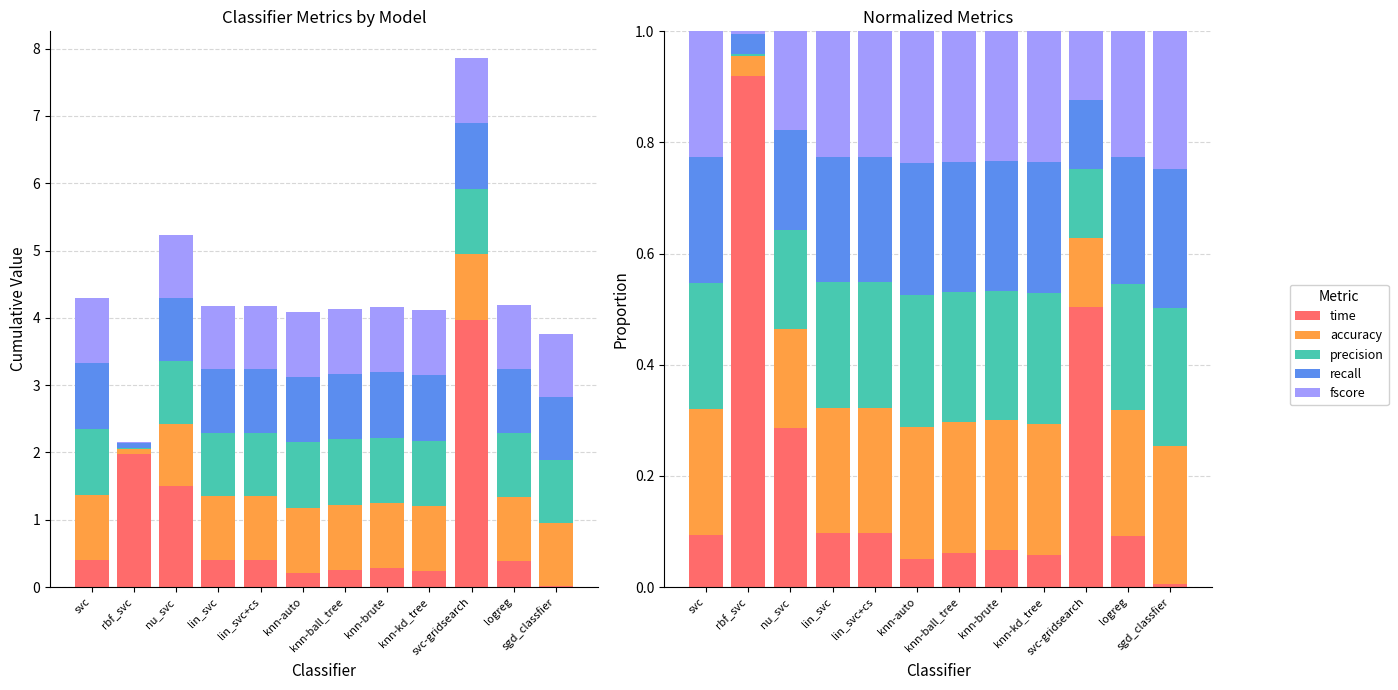

What is the sum of the precision values at knn-kd_tree and rbf_svc?

0.2